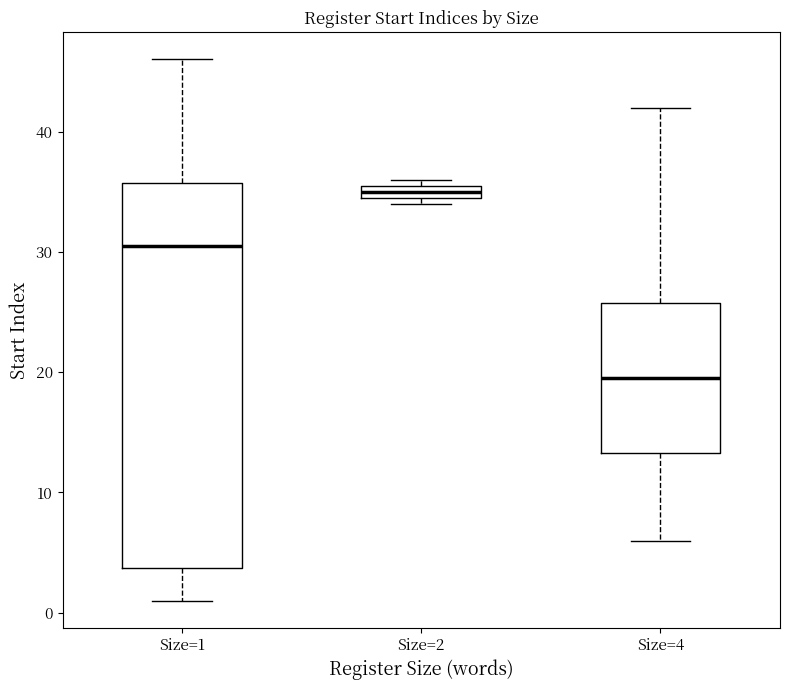

Which box is the tallest, from its lower edge to its upper edge?

Size=1